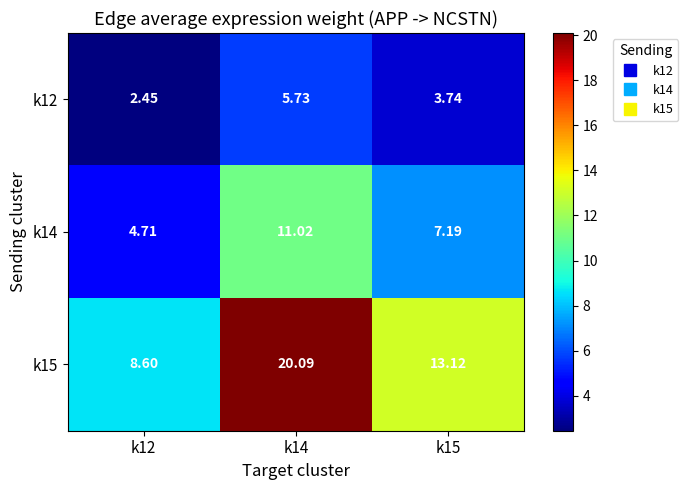

Which label corresponds to the smallest value in the chart?

k12